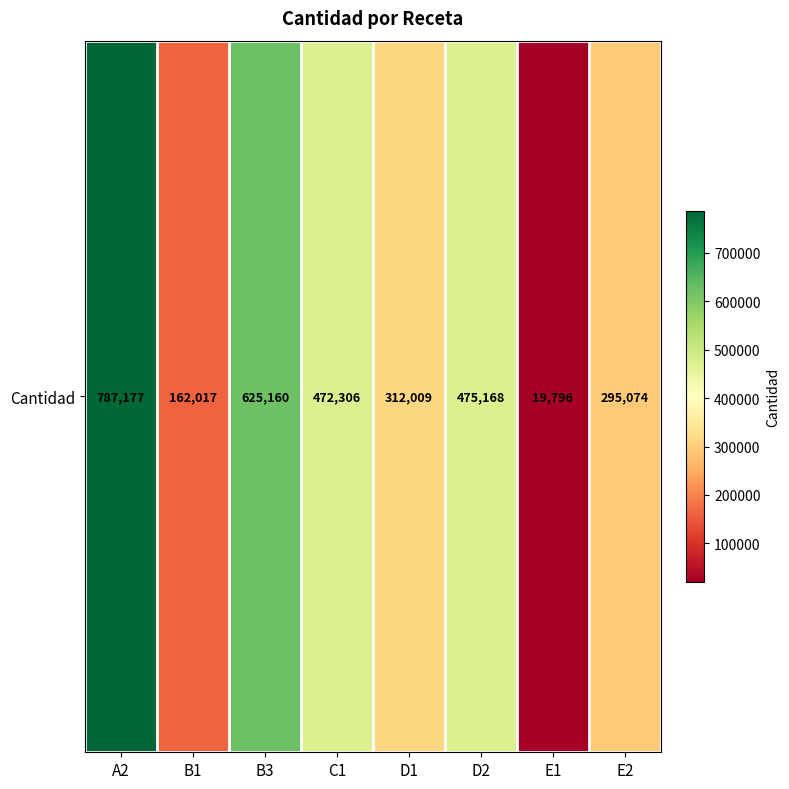

How many series are shown in this chart?

1